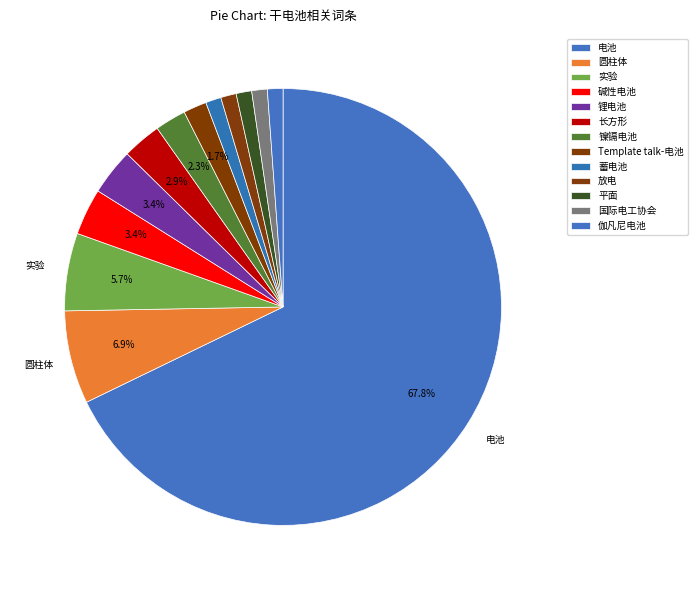

How many slices are in this pie chart?

13